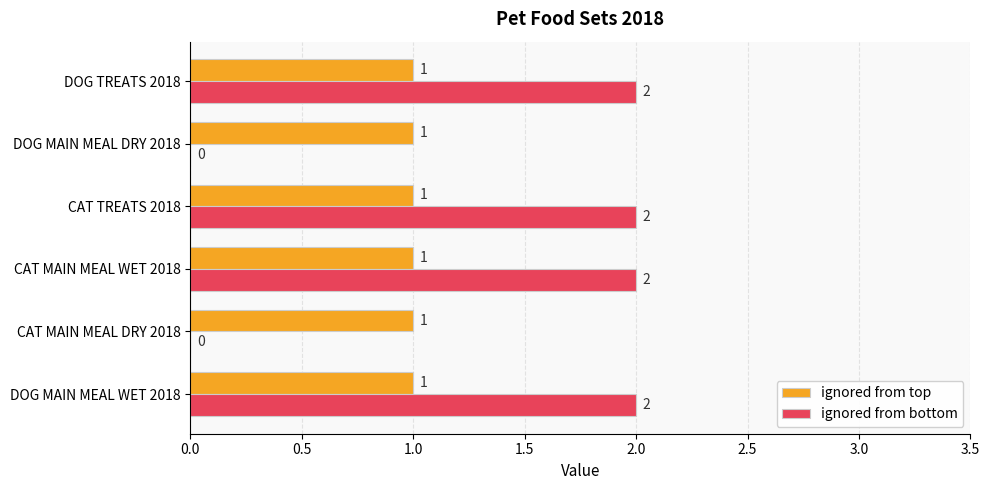

What is the sum of all ignored from top values?

6